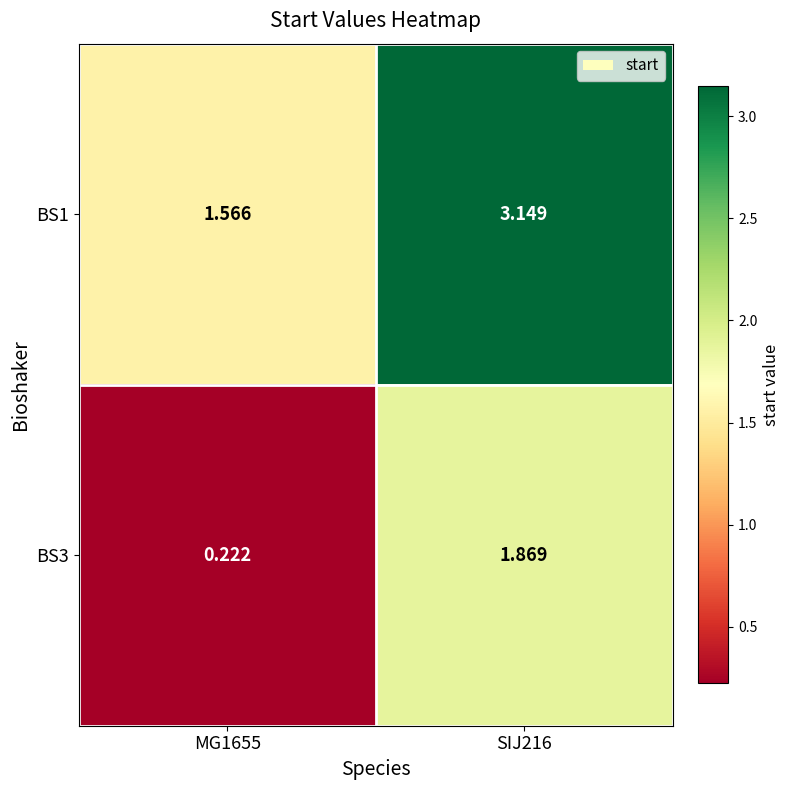

Is the value of BS3 at SIJ216 greater than the value of BS1 at SIJ216?

No